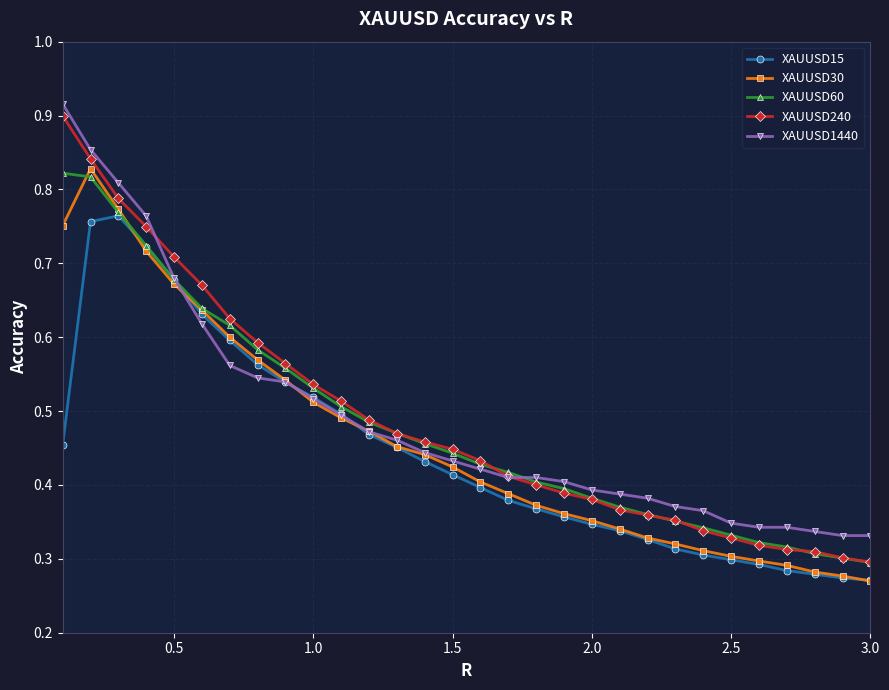

At how many categories does at least one series exceed 0?

30